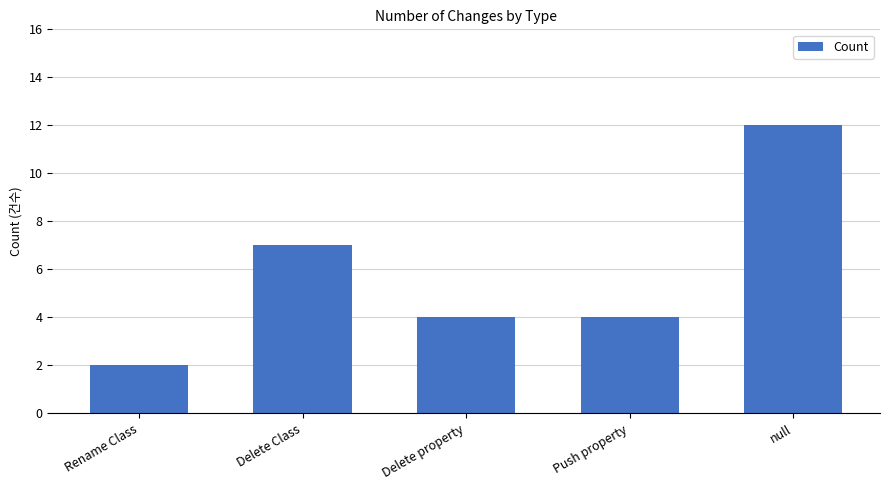

Which has a higher value, Push property or Delete Class?

Delete Class